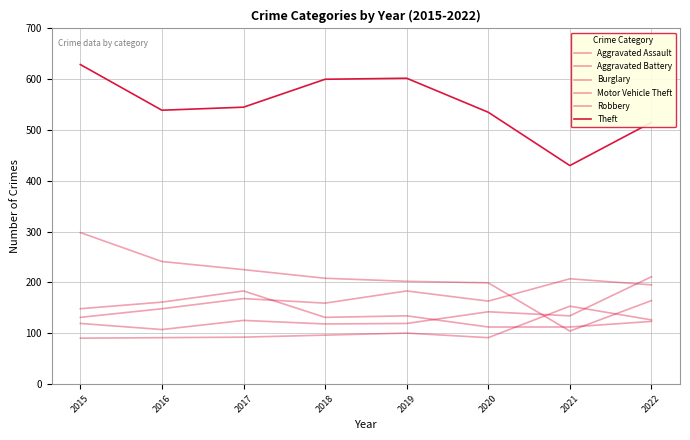

Is this an area chart (filled region under the line)?

No